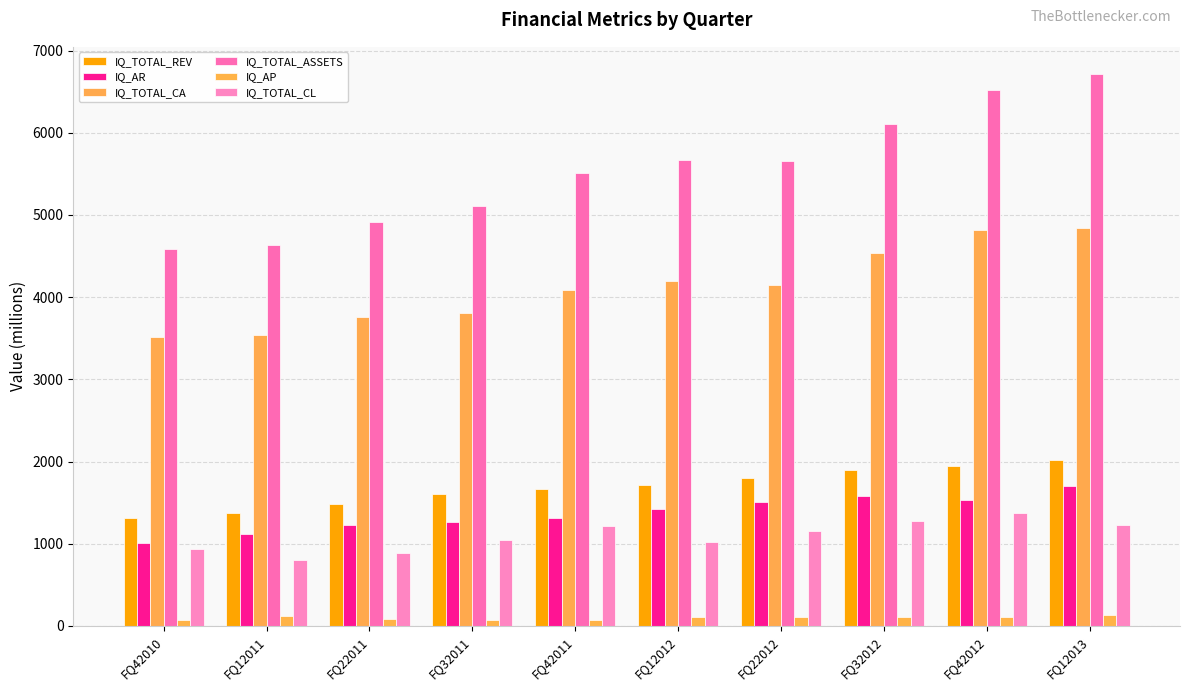

What is the label of the 1st bar from the left?

FQ42010